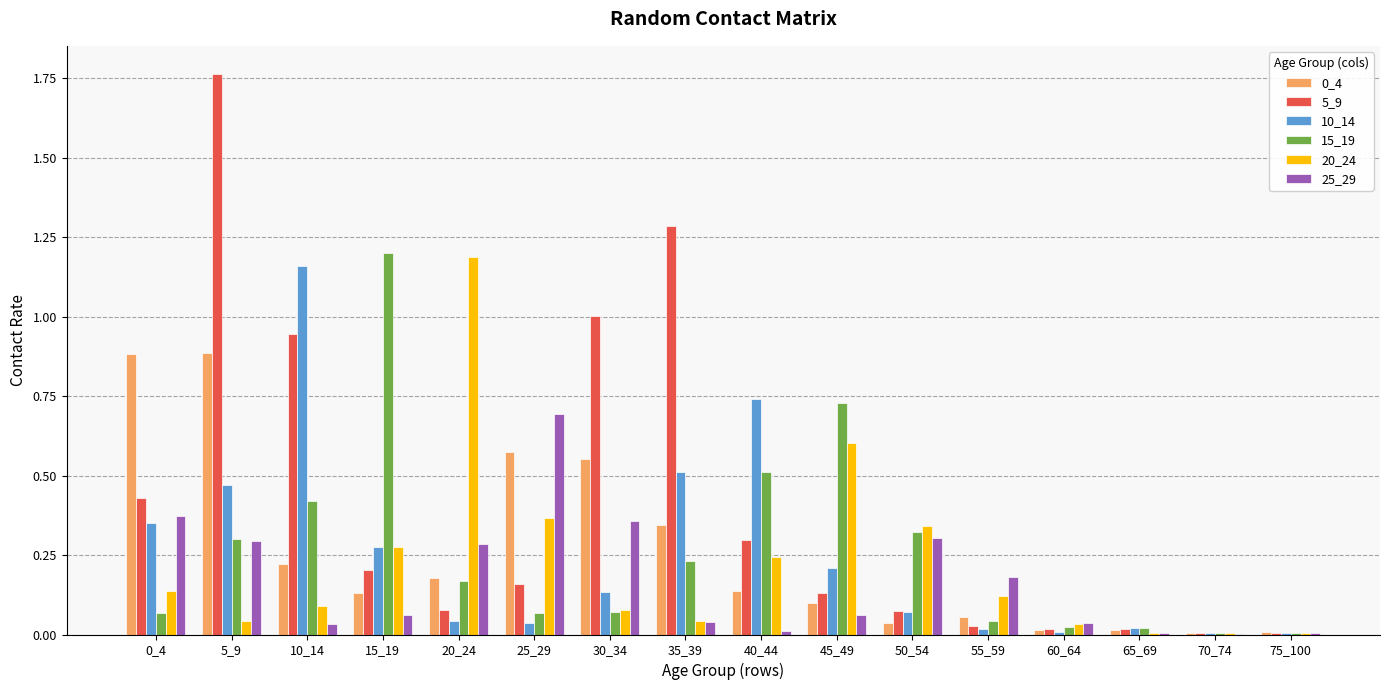

At which category does the chart reach its peak across all series?

5_9